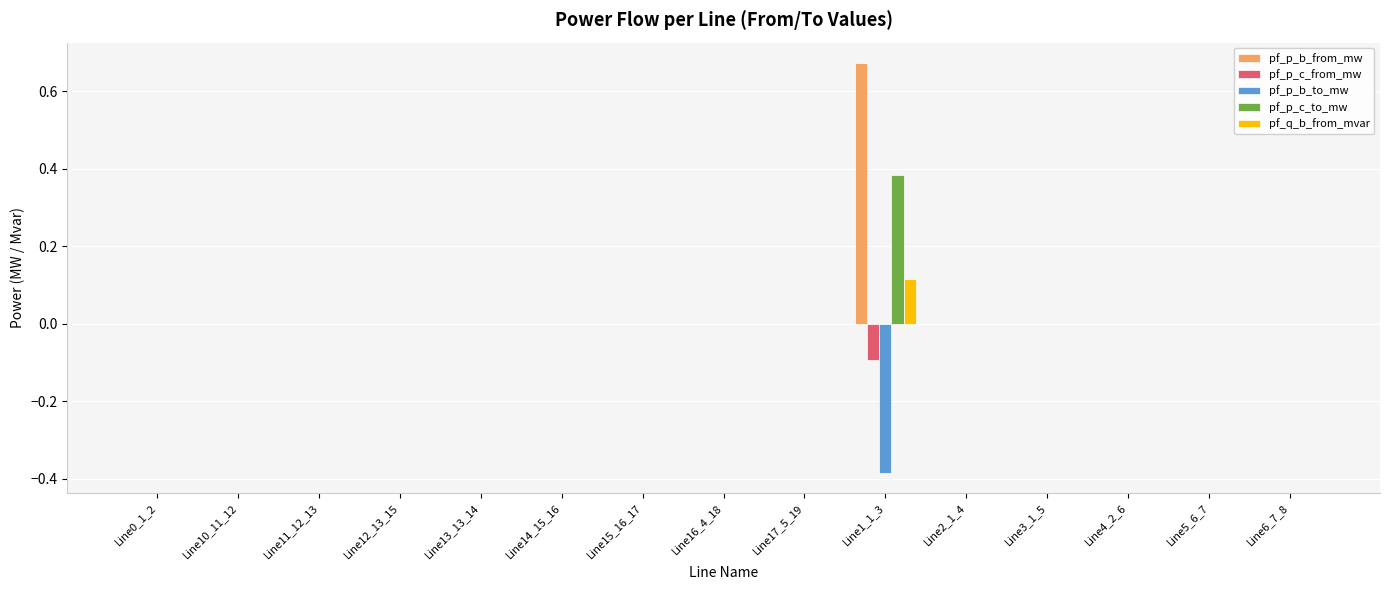

At which category is the sum across all series the highest?

Line1_1_3